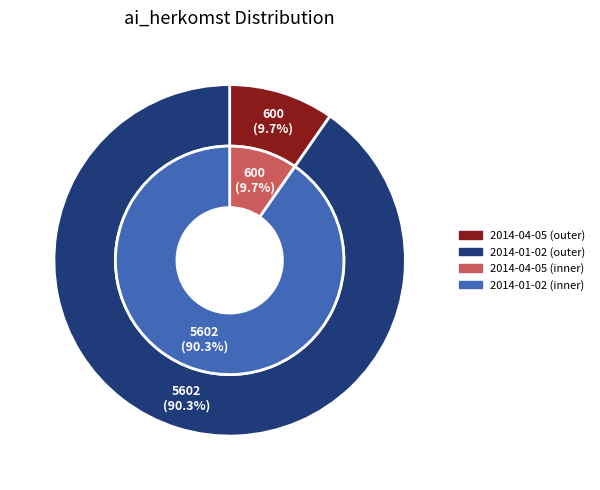

To the nearest percent, what percentage of the pie is 2014-04-05?

10%